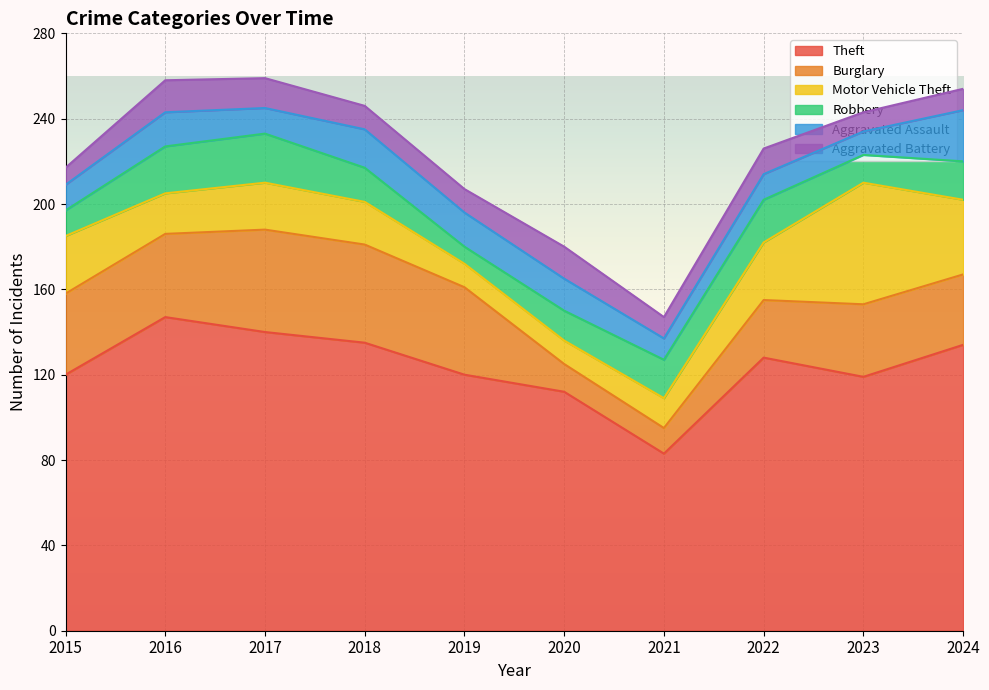

What is the total value across all series at 2021?

147